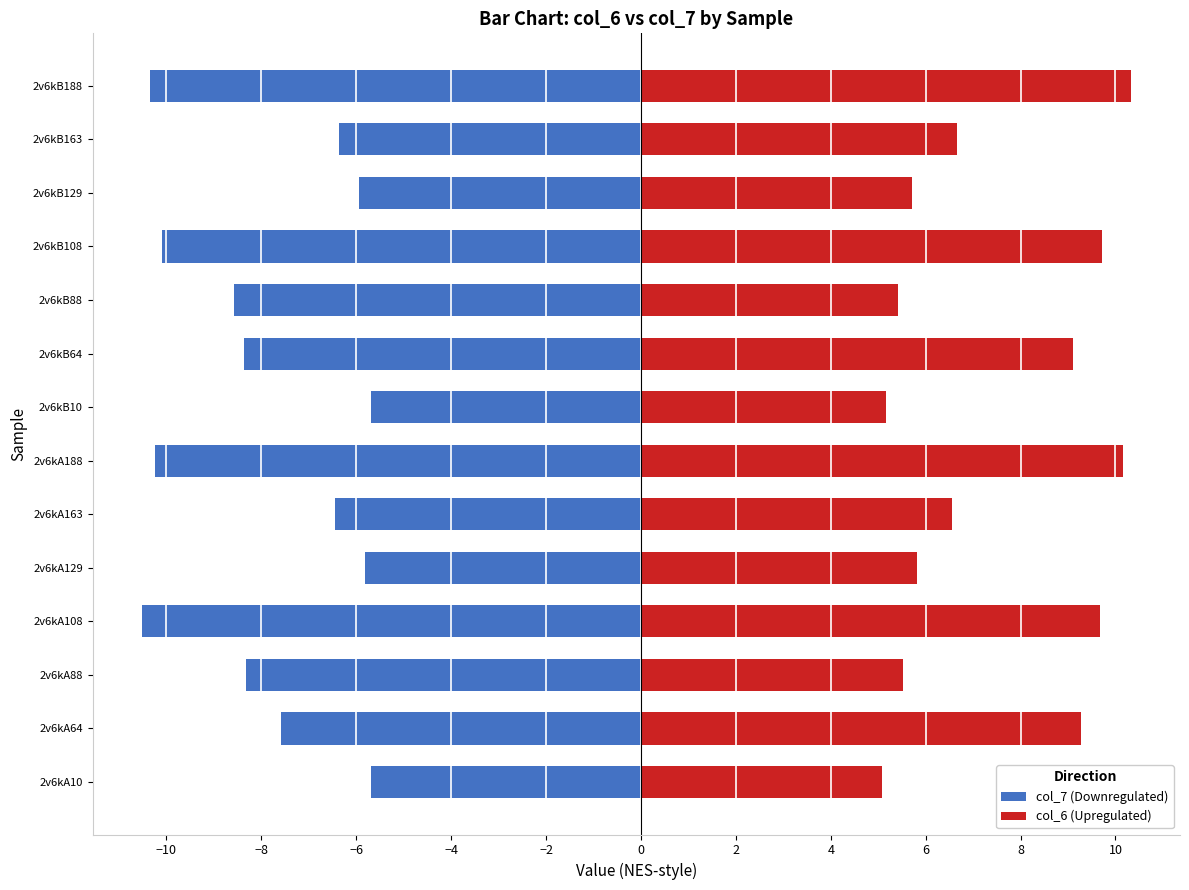

Count the number of categories in the chart.

14